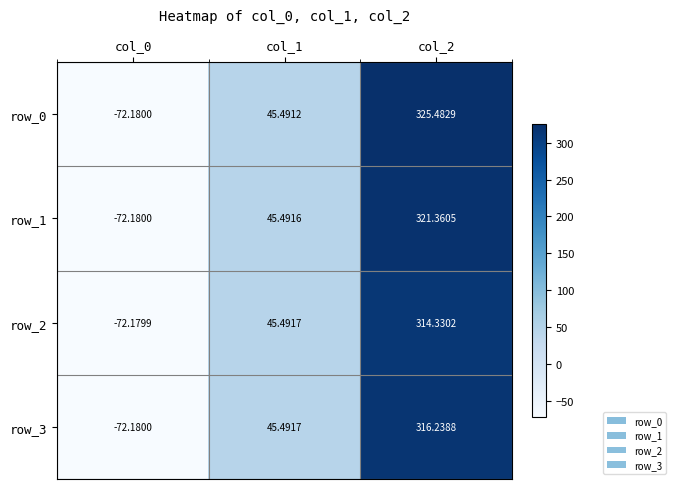

What is the total value across all series at col_1?

182.0